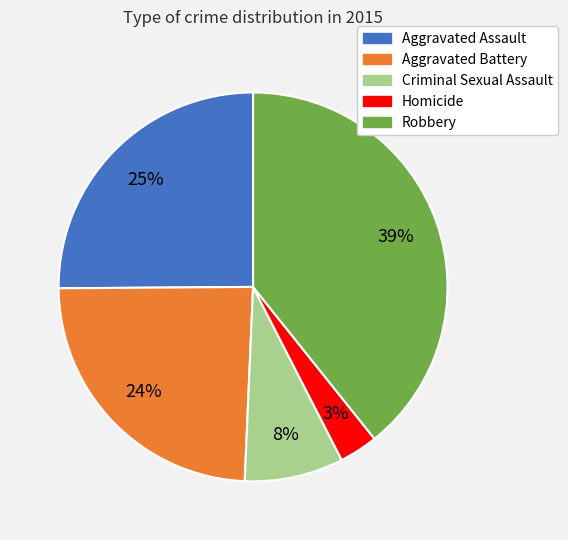

Between Aggravated Battery and Robbery, which is larger?

Robbery